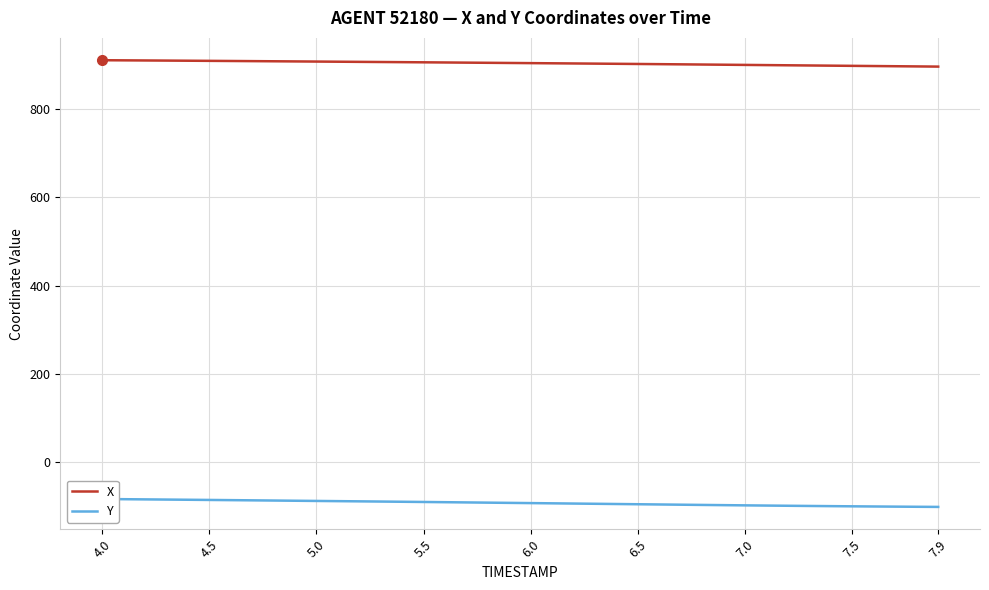

True or false: Y and X intersect in this chart.

False